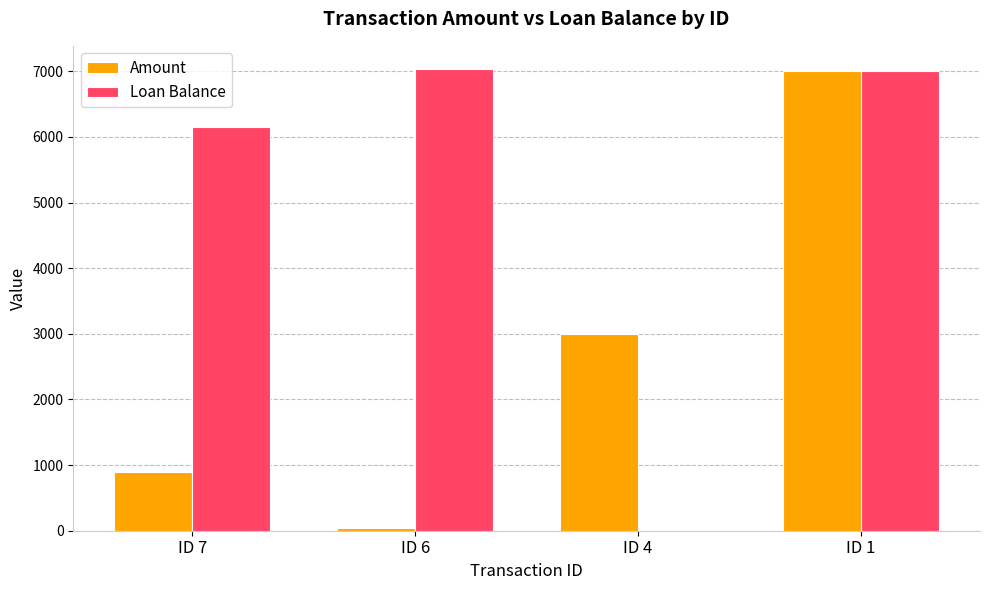

Are the bars horizontal?

No